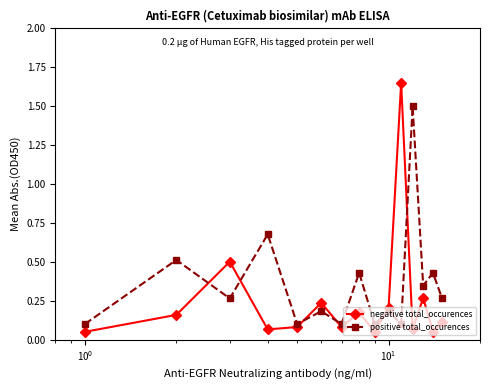

Does the chart display data point markers on the line(s)?

Yes